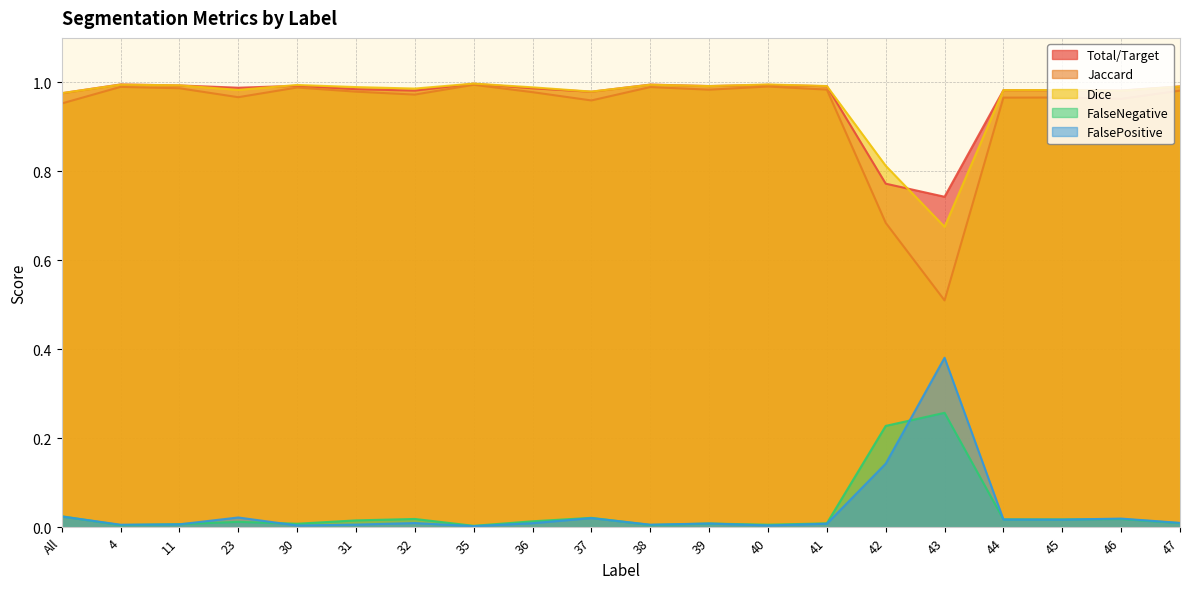

The Total/Target series shows 0.4 at 44. True or false?

False